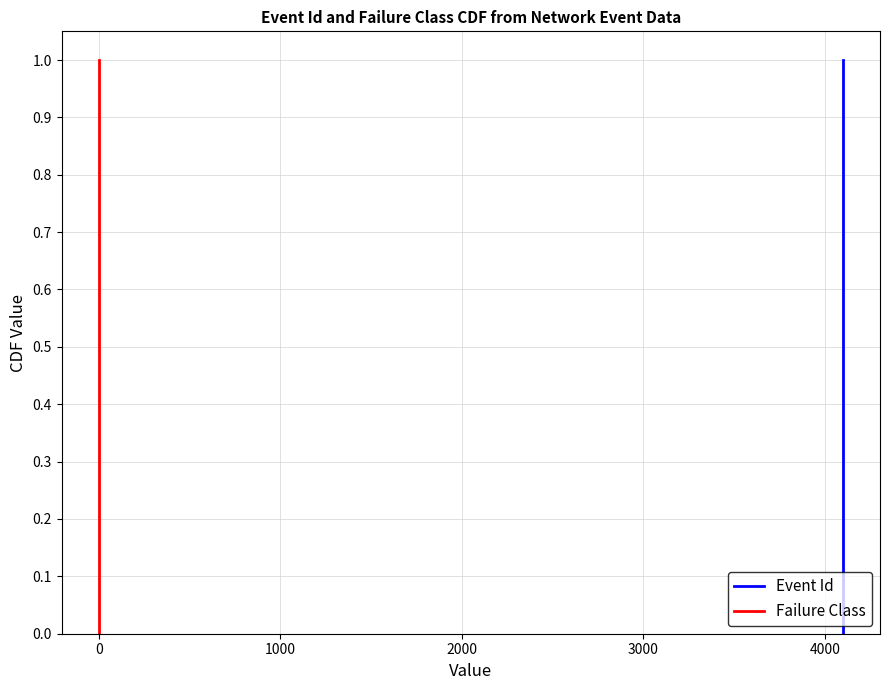

The Failure Class series shows -0.4 at −1000. True or false?

False